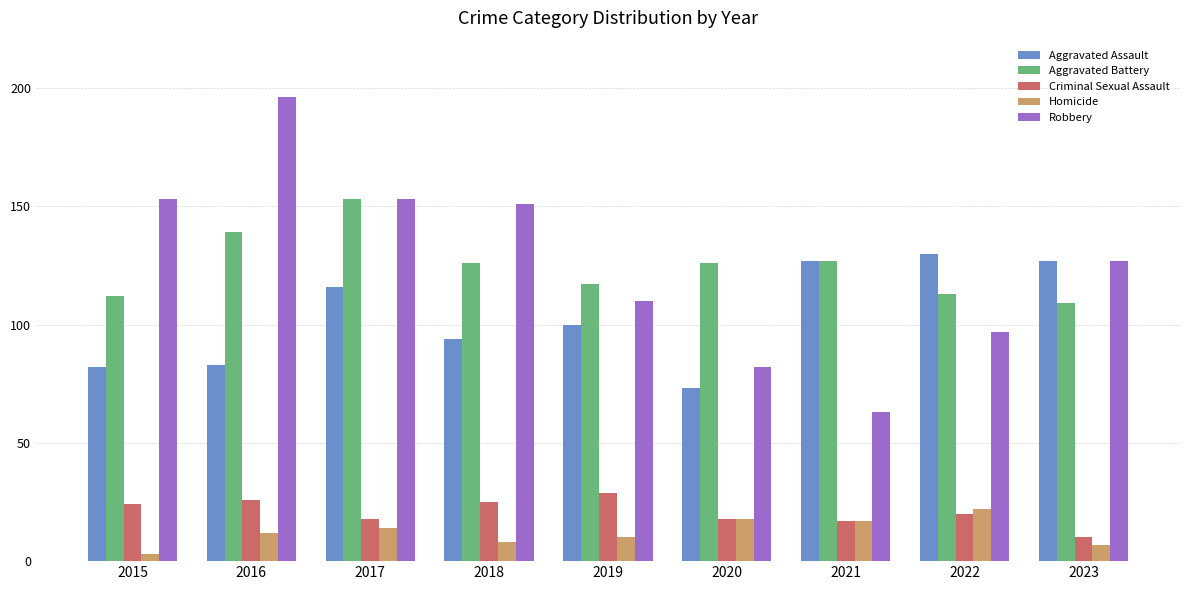

At which label does Criminal Sexual Assault reach its peak?

2019